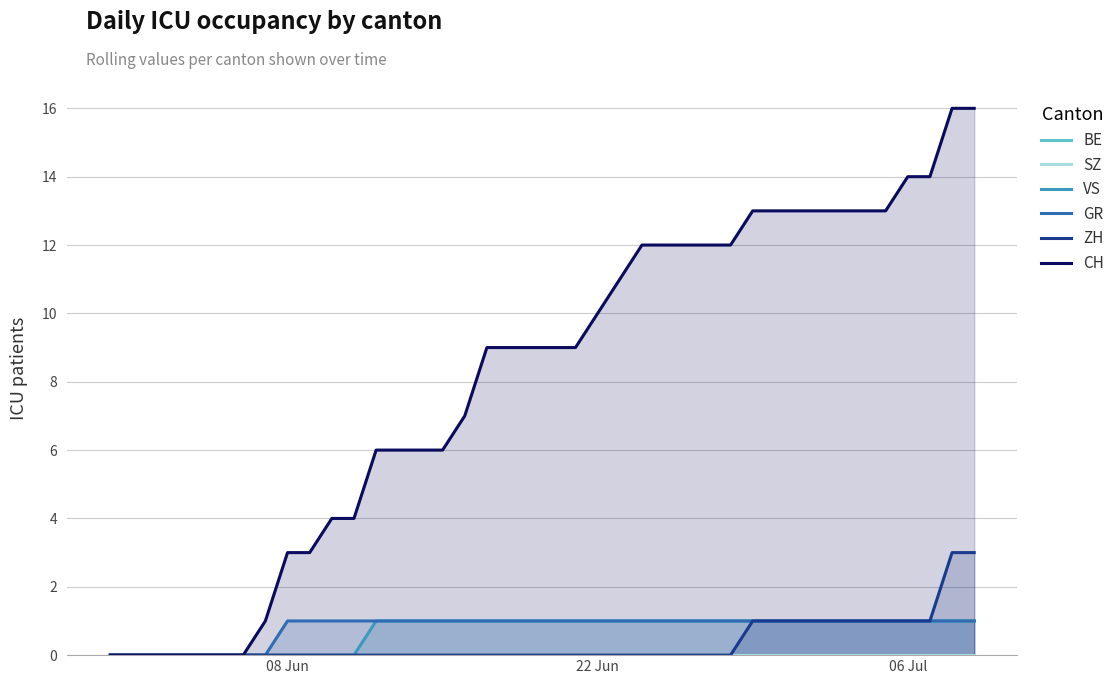

What is the highest value of the ZH series?

3